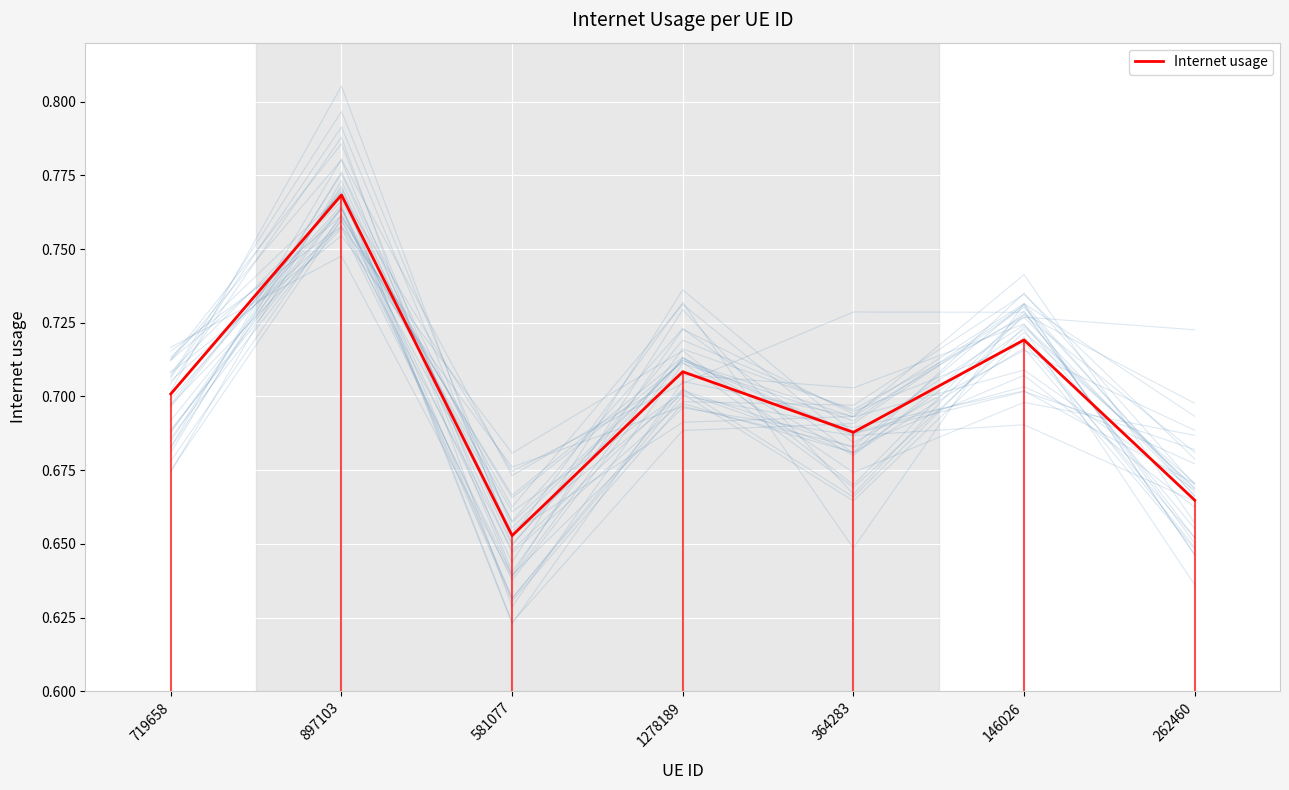

What is the label of the 1st point from the right?

262460